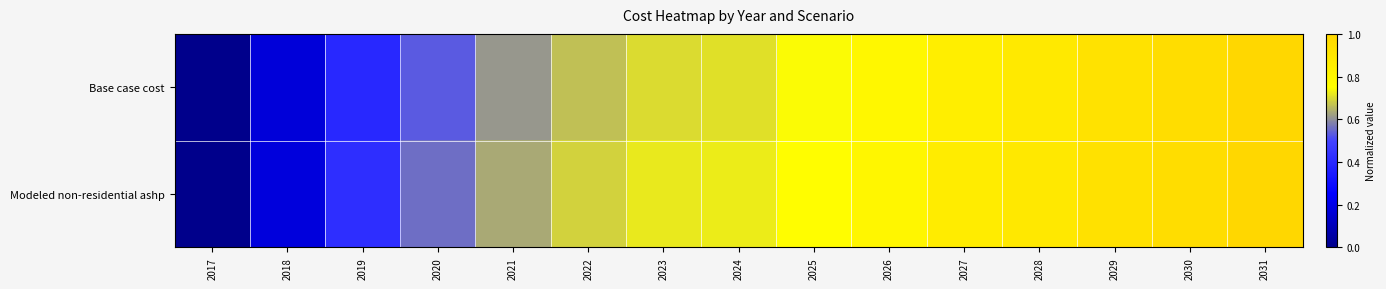

Which series has the widest spread of values?

Base case cost